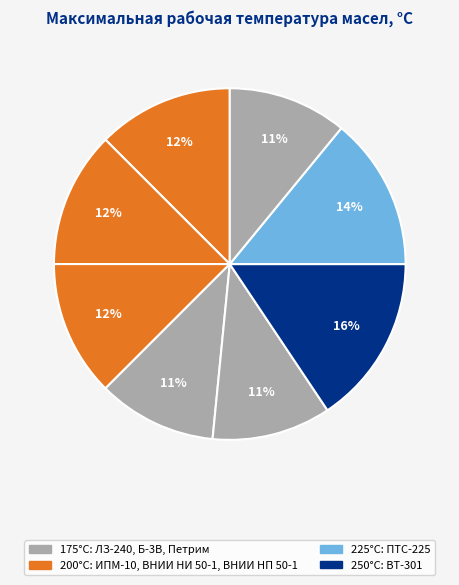

How many segments does this pie chart have?

8